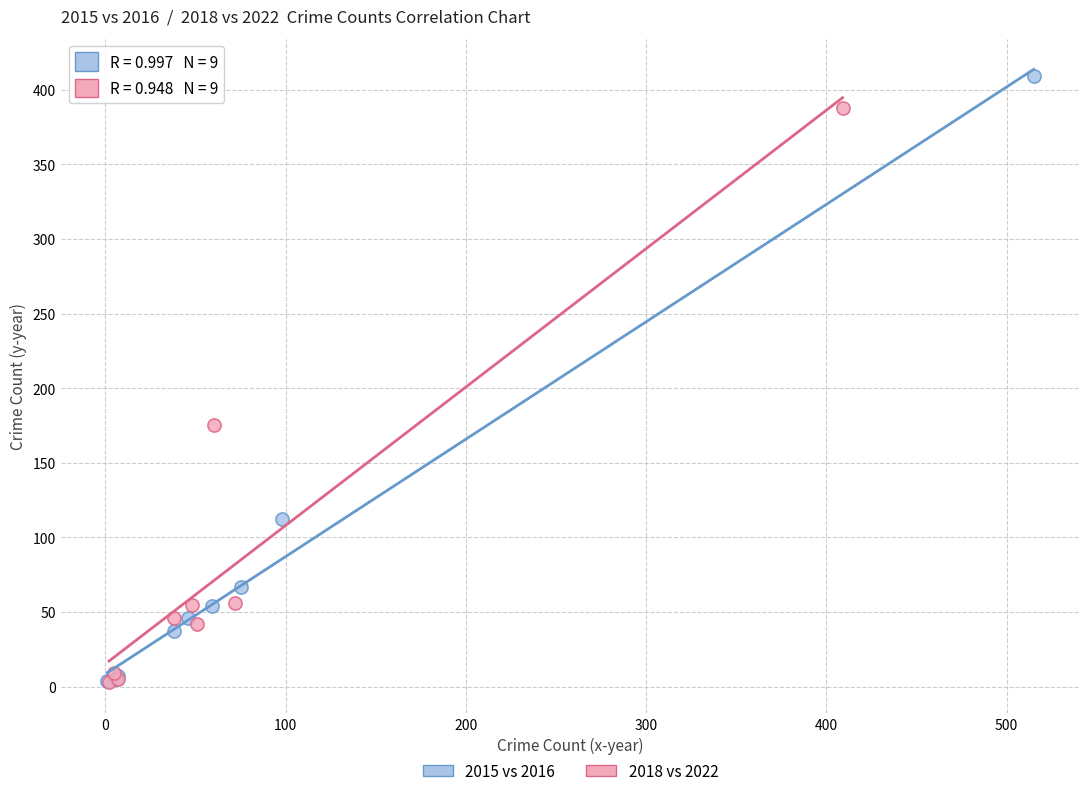

Which series contains the highest Y value?

2015 vs 2016